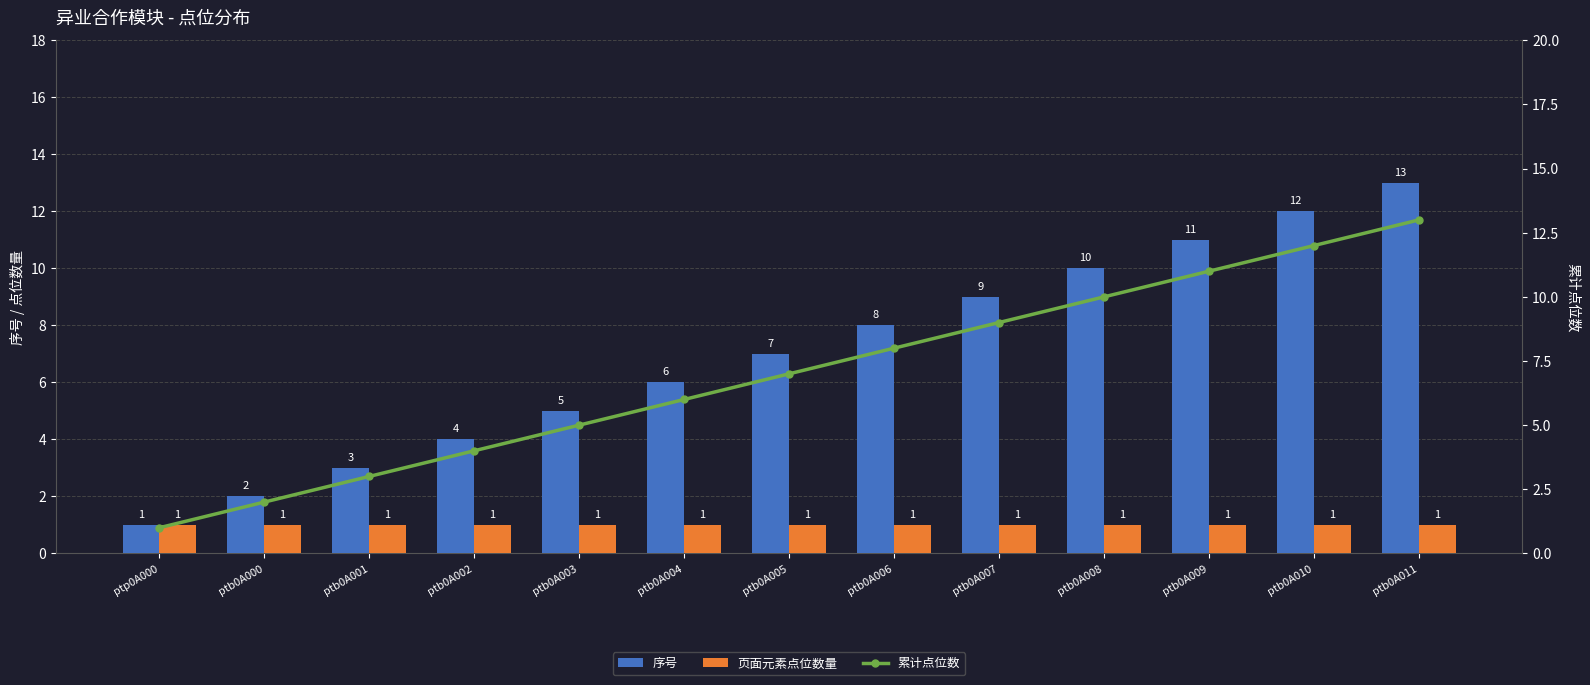

Reading left to right, list all the values displayed in this chart.

序号: ptp0A000=1	ptb0A000=2	ptb0A001=3	ptb0A002=4	ptb0A003=5	ptb0A004=6	ptb0A005=7	ptb0A006=8	ptb0A007=9	ptb0A008=10	ptb0A009=11	ptb0A010=12	ptb0A011=13
页面元素点位数量: ptp0A000=1	ptb0A000=1	ptb0A001=1	ptb0A002=1	ptb0A003=1	ptb0A004=1	ptb0A005=1	ptb0A006=1	ptb0A007=1	ptb0A008=1	ptb0A009=1	ptb0A010=1	ptb0A011=1
累计点位数: ptp0A000=1	ptb0A000=2	ptb0A001=3	ptb0A002=4	ptb0A003=5	ptb0A004=6	ptb0A005=7	ptb0A006=8	ptb0A007=9	ptb0A008=10	ptb0A009=11	ptb0A010=12	ptb0A011=13